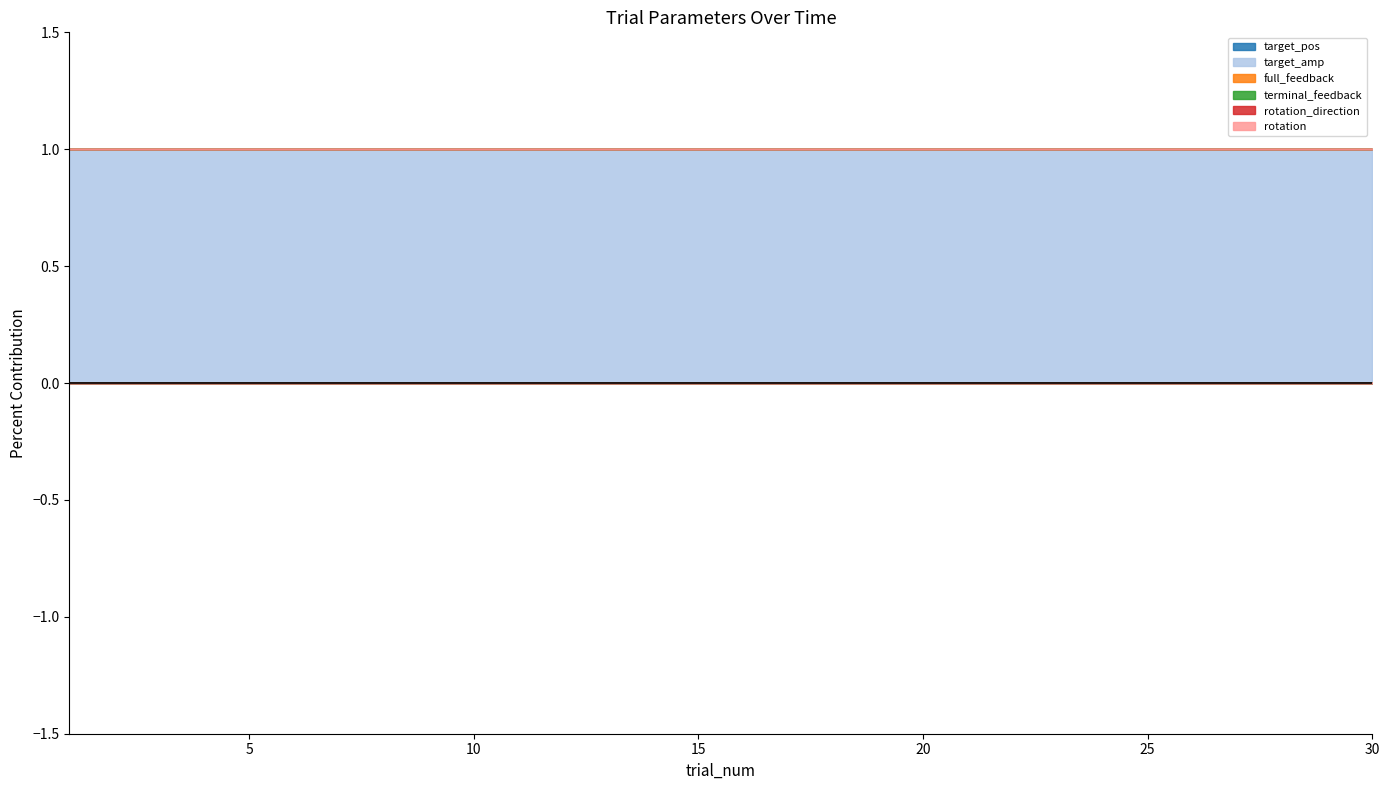

What are all the series names shown in the legend?

target_pos, target_amp, full_feedback, terminal_feedback, rotation_direction, rotation